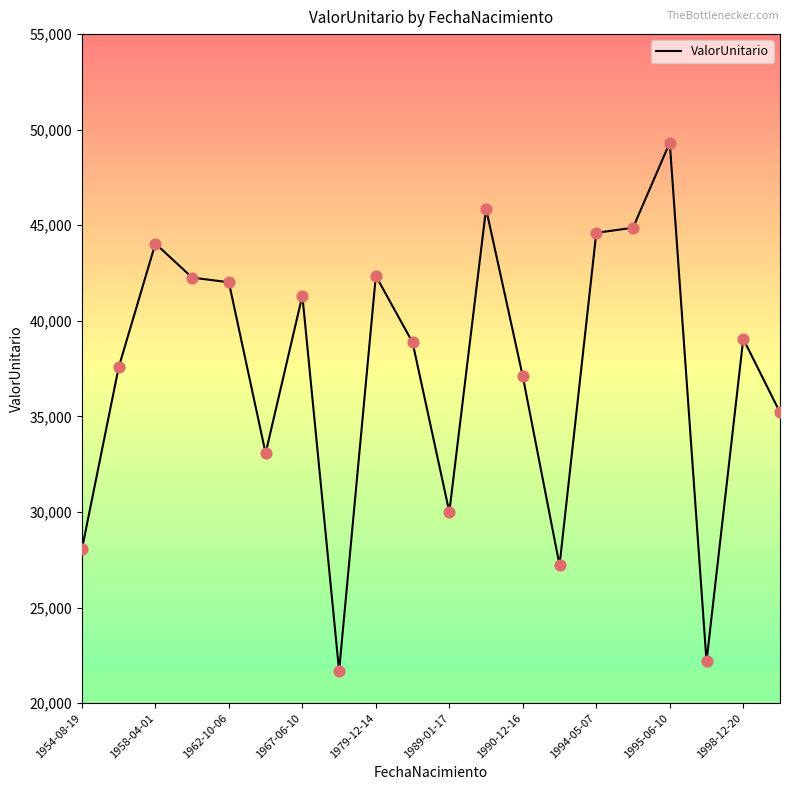

What is the difference between the maximum and minimum values?

27637.8